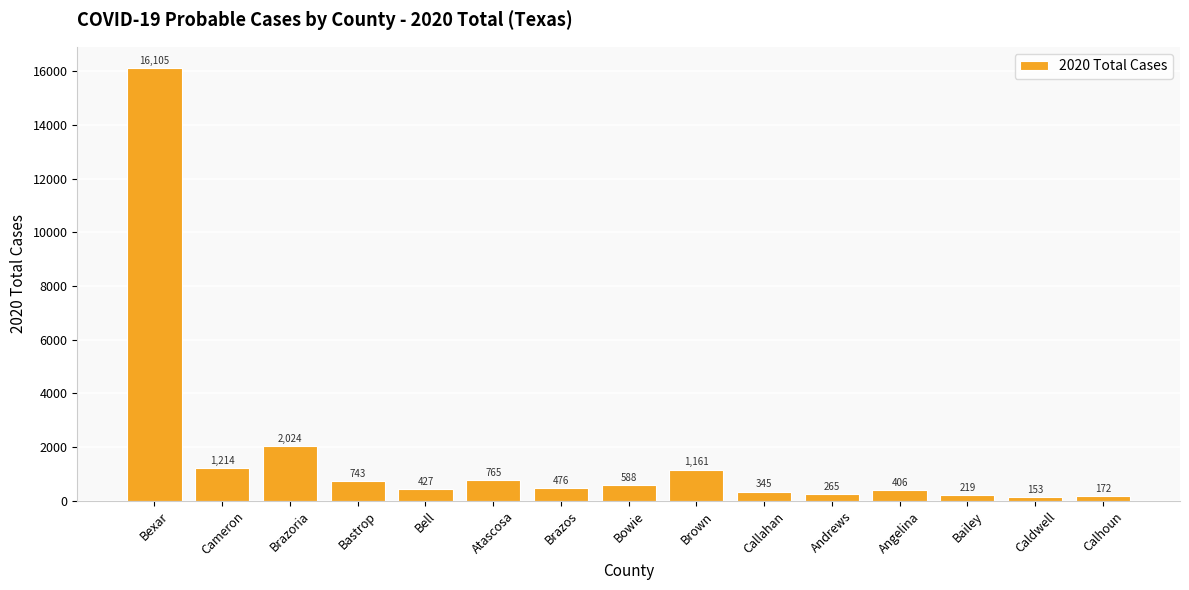

At which label is the value closest to 8129?

Brazoria